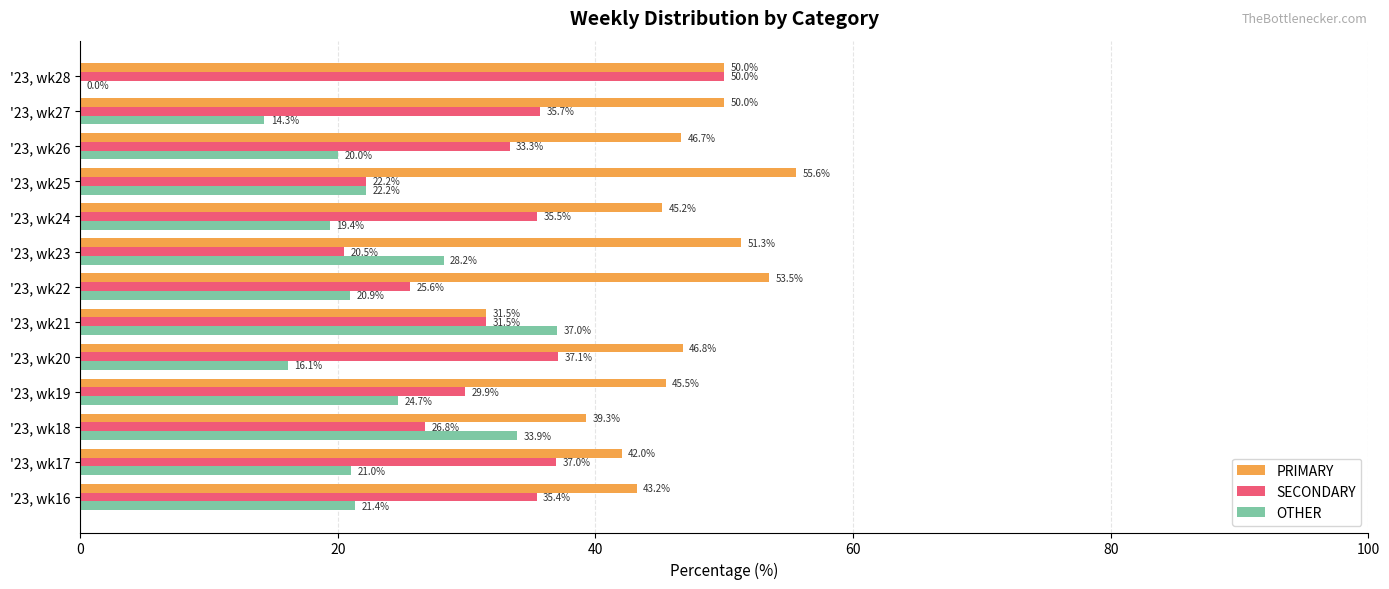

What is the approximate value of OTHER at '23, wk17?

21.0